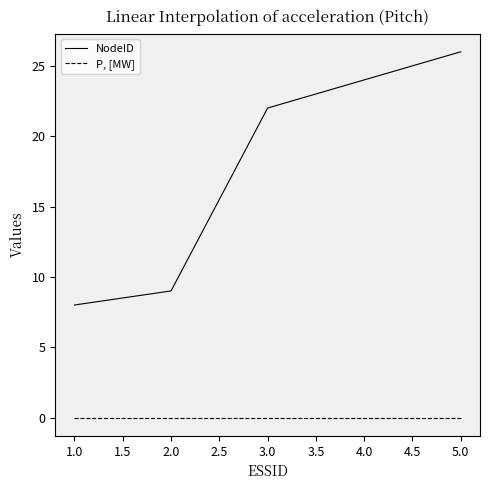

True or false: NodeID has a value of 16 at 2.0.

False